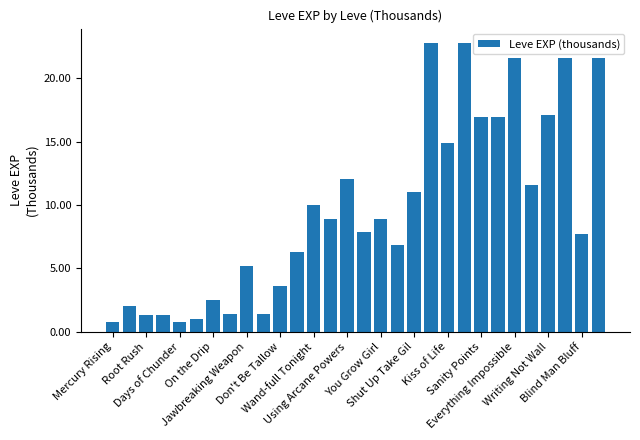

Does the chart contain any negative values?

No